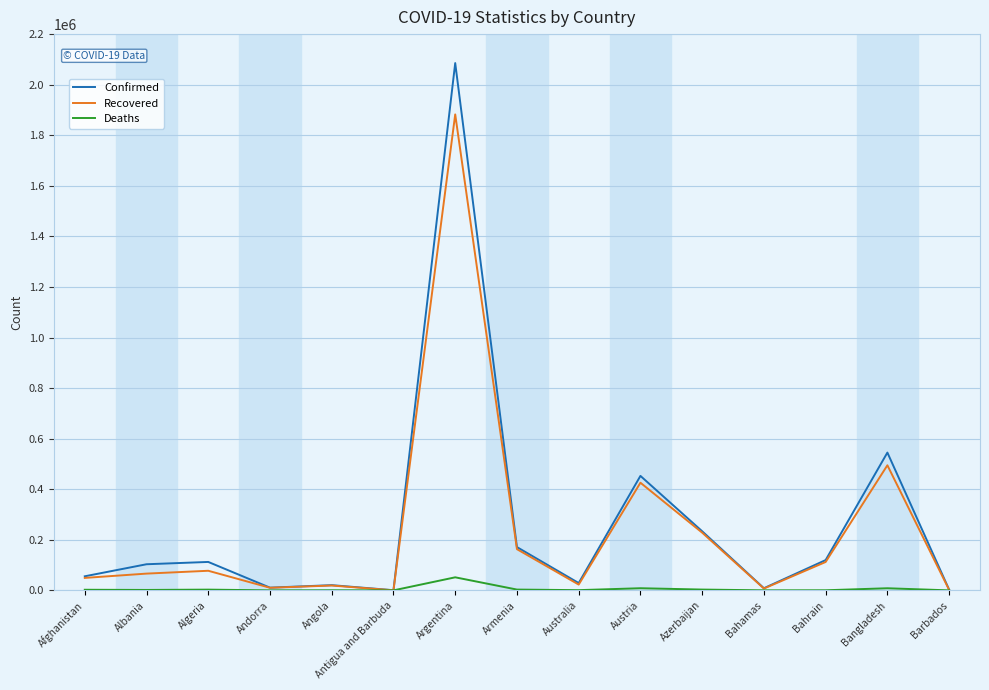

At which category does the chart reach its peak across all series?

Argentina